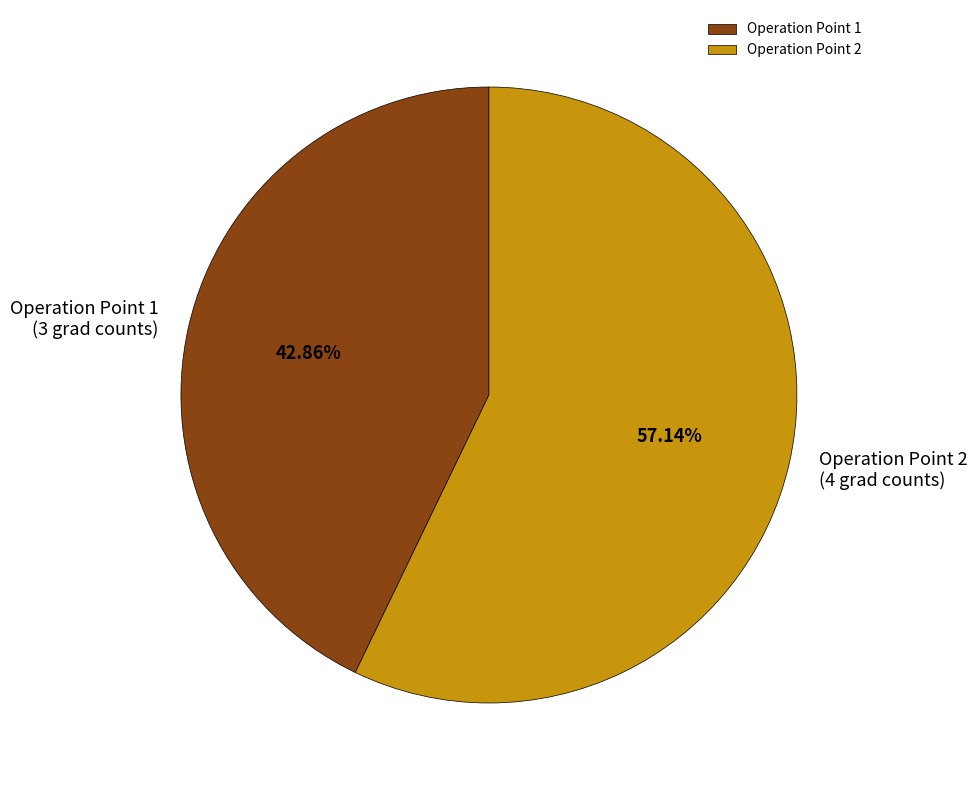

Which slice represents more than half of the pie?

Operation Point 2